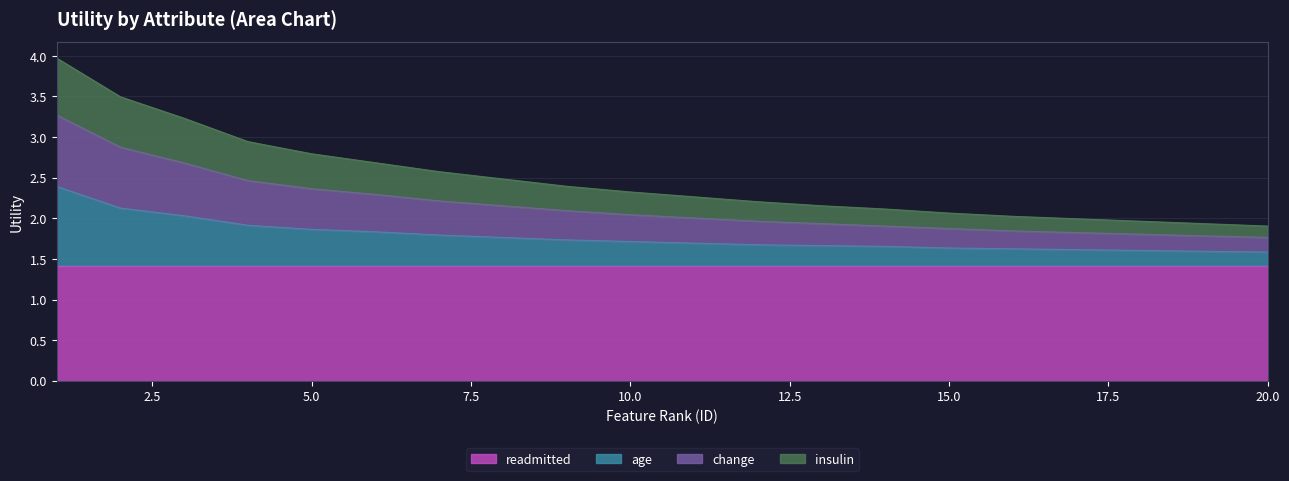

True or false: age and change intersect in this chart.

False